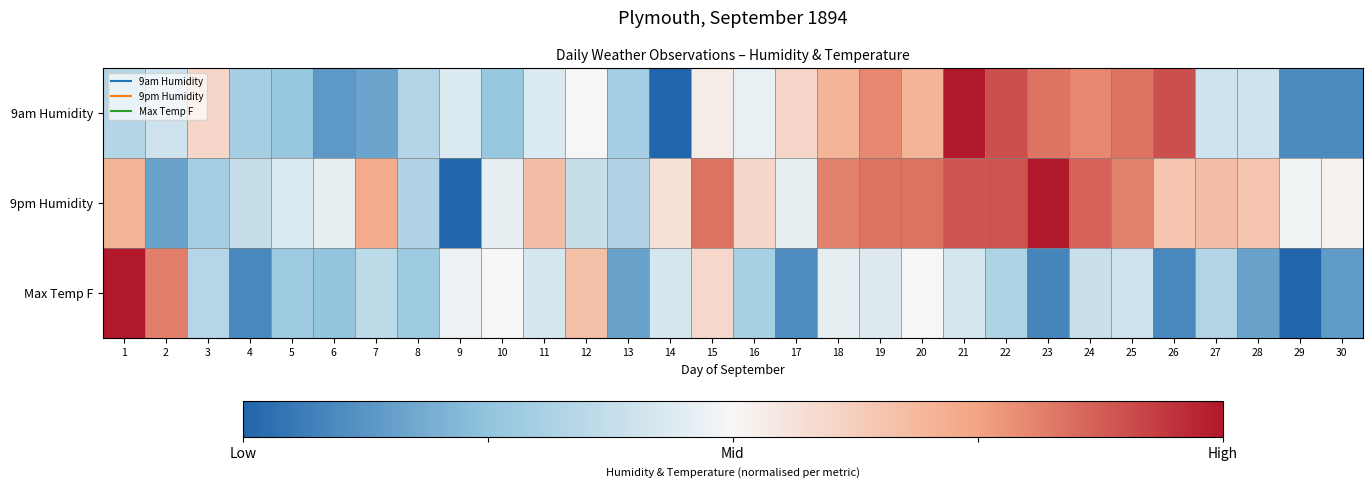

Reading left to right, transcribe all the data shown in this chart.

9am Humidity: 1=-0.3	2=-0.2	3=0.2	4=-0.4	5=-0.5	6=-0.7	7=-0.7	8=-0.3	9=-0.1	10=-0.5	11=-0.1	12=0.0	13=-0.4	14=-1.0	15=0.1	16=-0.1	17=0.2	18=0.4	19=0.6	20=0.4	21=1.0	22=0.8	23=0.7	24=0.6	25=0.7	26=0.8	27=-0.2	28=-0.2	29=-0.8	30=-0.8
9pm Humidity: 1=0.4	2=-0.7	3=-0.4	4=-0.2	5=-0.1	6=-0.1	7=0.5	8=-0.4	9=-1.0	10=-0.1	11=0.4	12=-0.2	13=-0.4	14=0.1	15=0.7	16=0.2	17=-0.1	18=0.6	19=0.7	20=0.7	21=0.8	22=0.8	23=1.0	24=0.7	25=0.6	26=0.3	27=0.4	28=0.3	29=-0.0	30=0.0
Max Temp F: 1=1.0	2=0.6	3=-0.3	4=-0.8	5=-0.4	6=-0.5	7=-0.3	8=-0.4	9=-0.1	10=0.0	11=-0.2	12=0.3	13=-0.7	14=-0.2	15=0.2	16=-0.4	17=-0.8	18=-0.1	19=-0.1	20=0.0	21=-0.2	22=-0.4	23=-0.8	24=-0.2	25=-0.2	26=-0.8	27=-0.3	28=-0.7	29=-1.0	30=-0.7